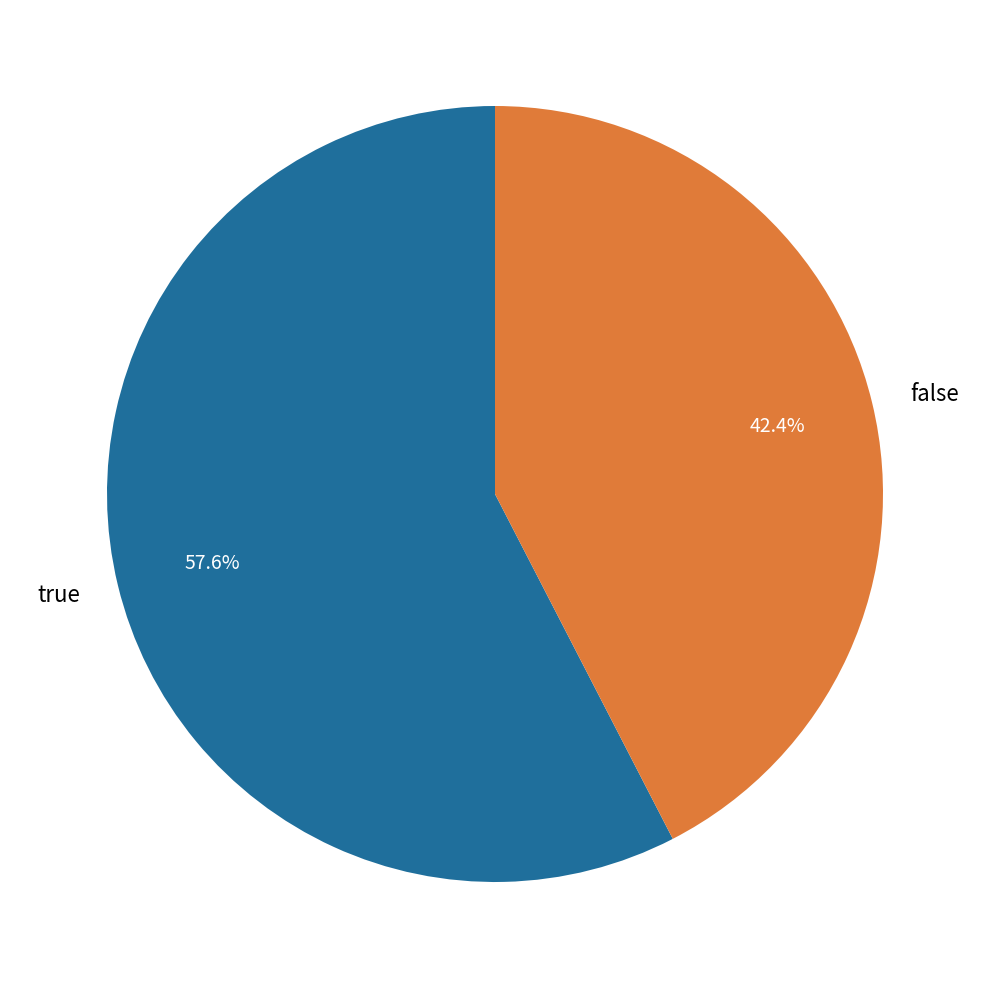

How many slices are in this pie chart?

2